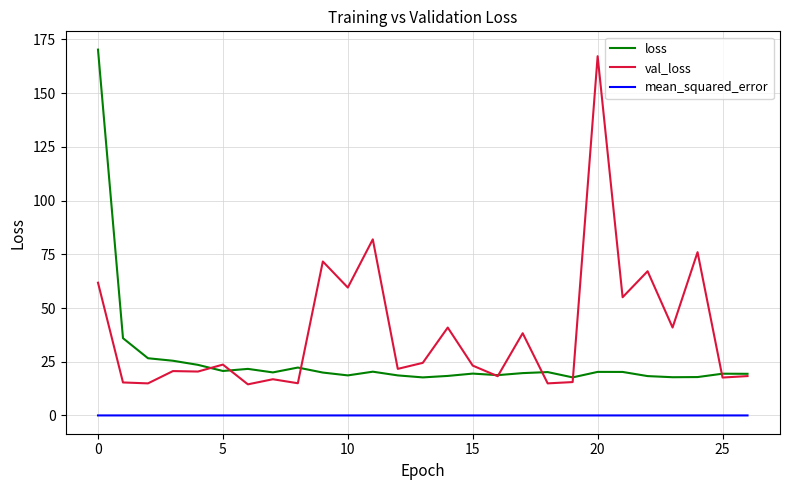

How many series are shown in this chart?

3